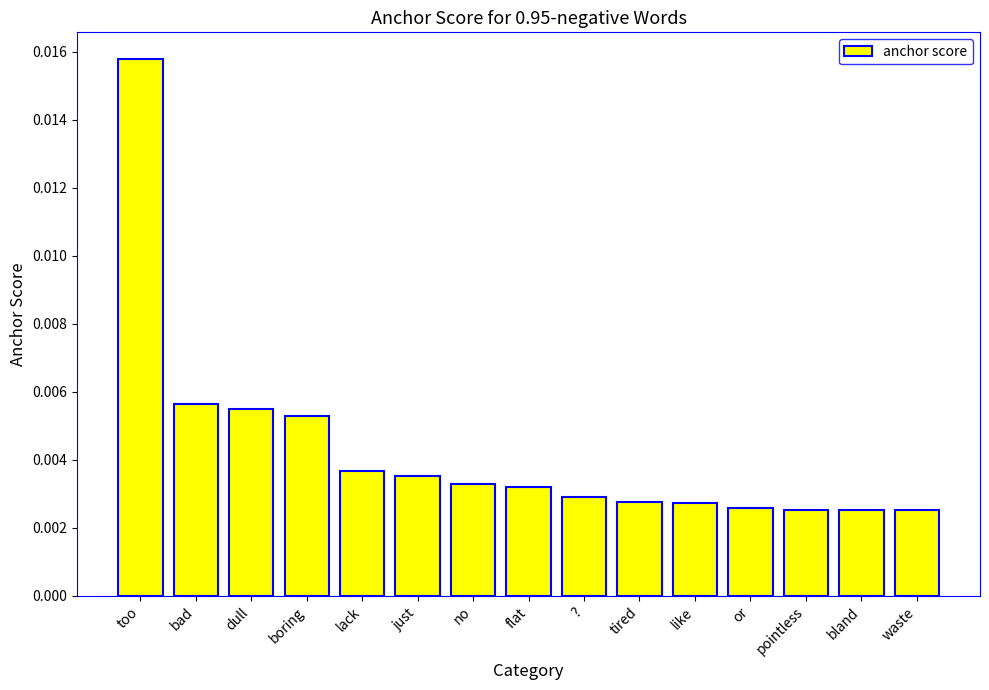

Count the number of data series in this chart.

1